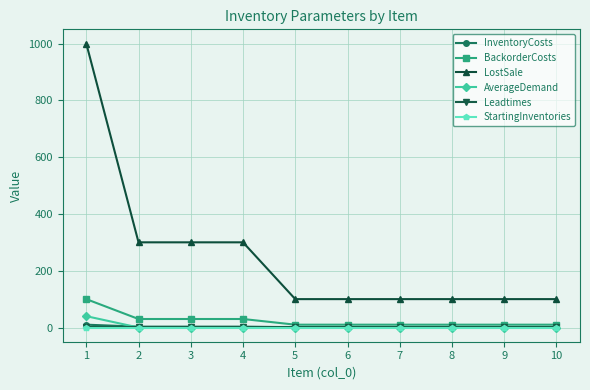

The value of LostSale at 7 is 100. True or false?

True